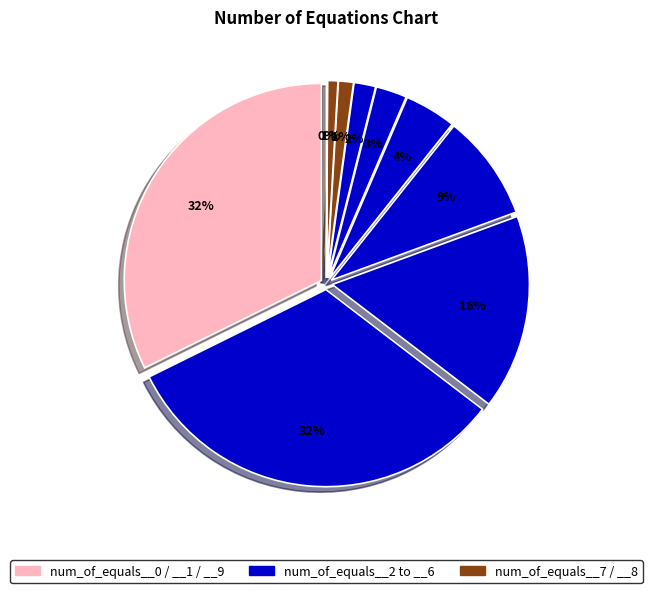

To the nearest percent, what is the combined percentage of num_of_equals__7 and num_of_equals__5?

25%